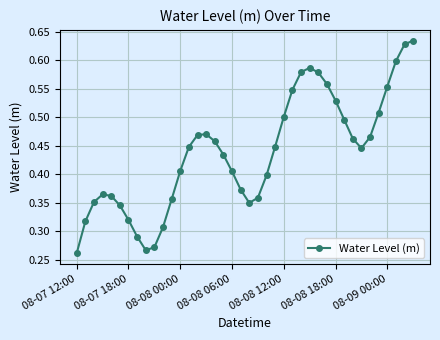

What is the sum of all values?

17.5